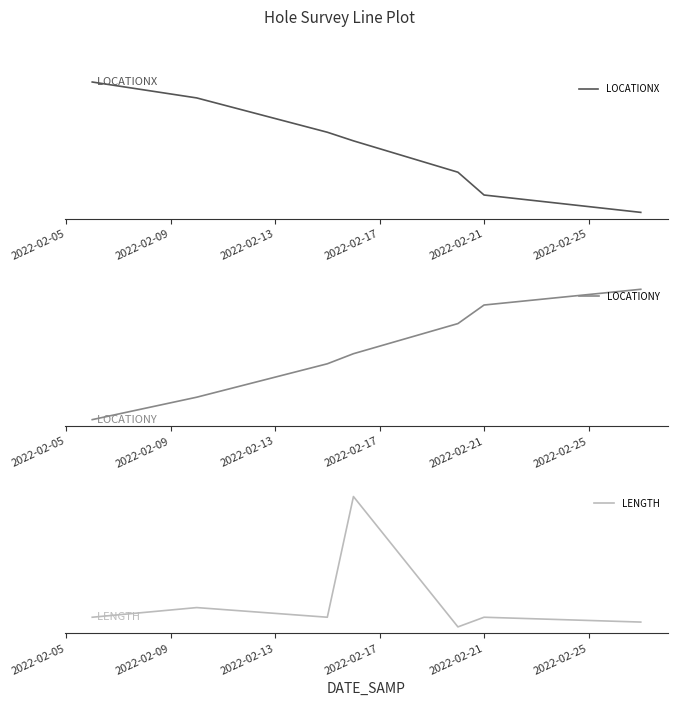

True or false: LOCATIONX and LOCATIONY cross at least once.

False